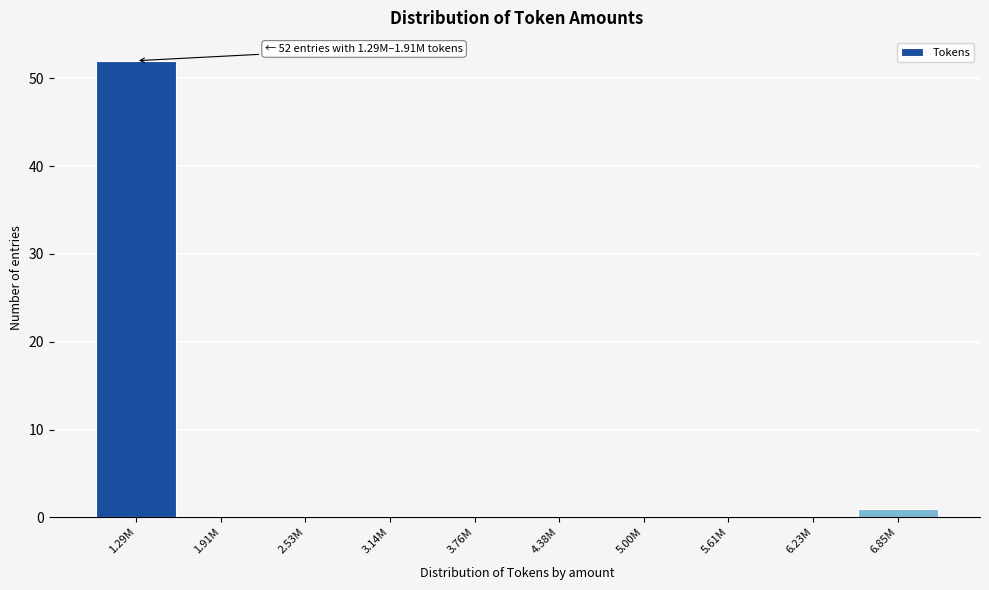

Reading right to left, what are all the values shown in this chart?

6.85M=1	6.23M=0	5.61M=0	5.00M=0	4.38M=0	3.76M=0	3.14M=0	2.53M=0	1.91M=0	1.29M=52